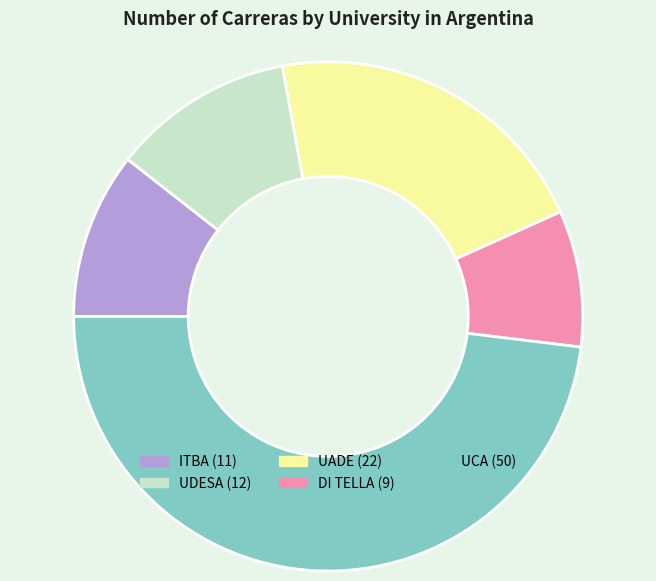

How many segments does this pie chart have?

5